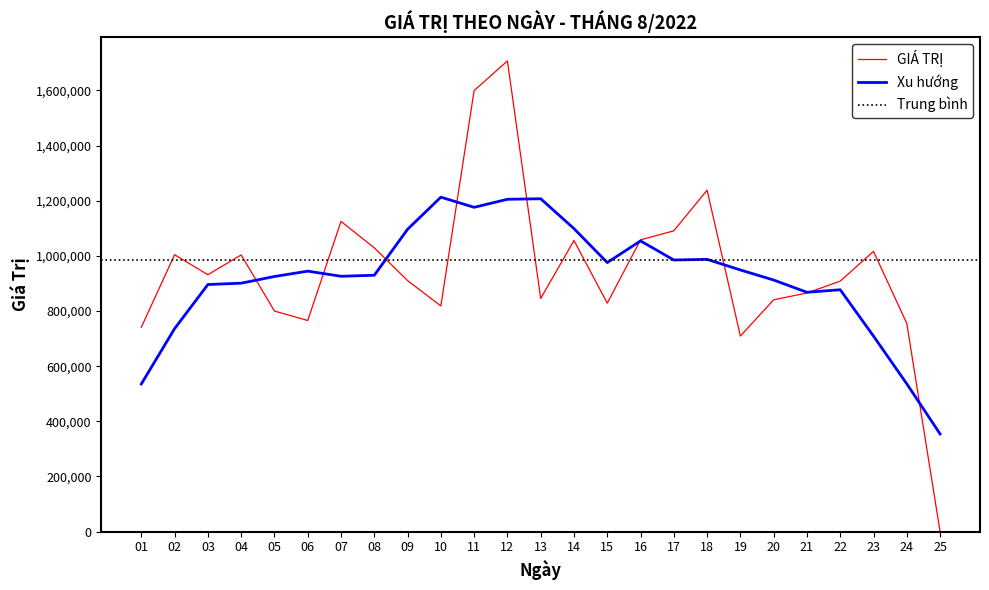

Approximately how many times larger is the value at 14 compared to 09?

1.2